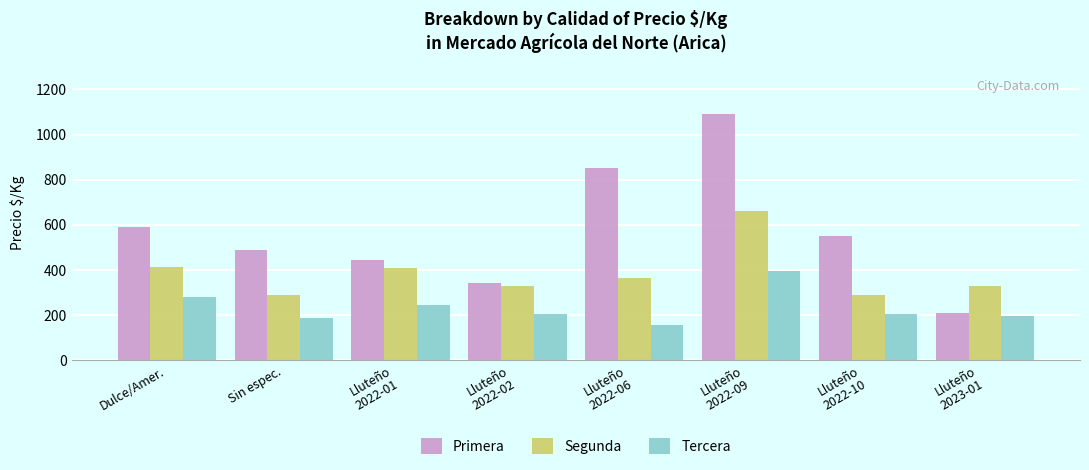

What is the spread (max minus min) of values at Lluteño
2022-02?

135